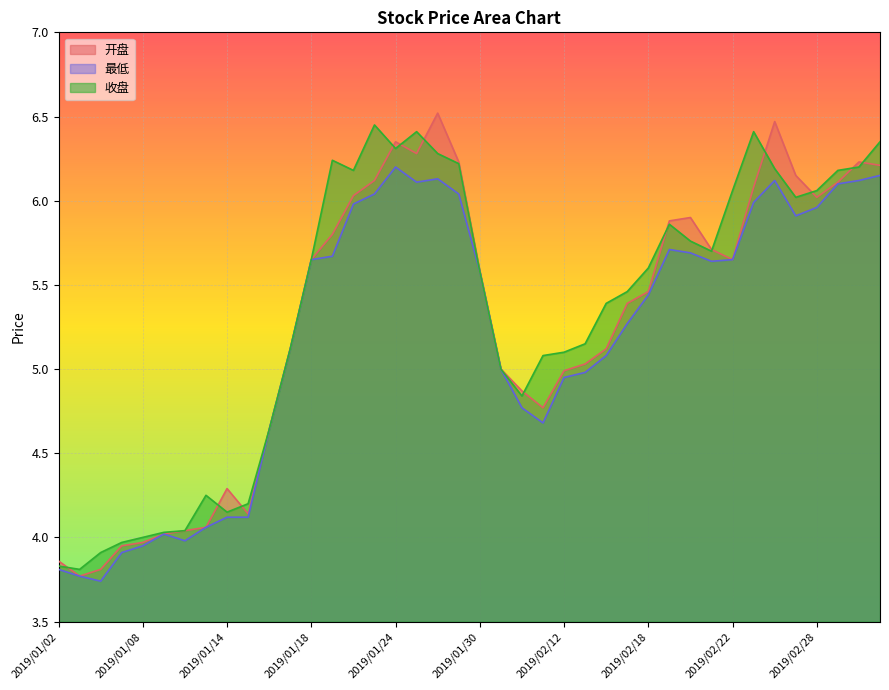

Where is the first local maximum for 收盘?

2019/01/11